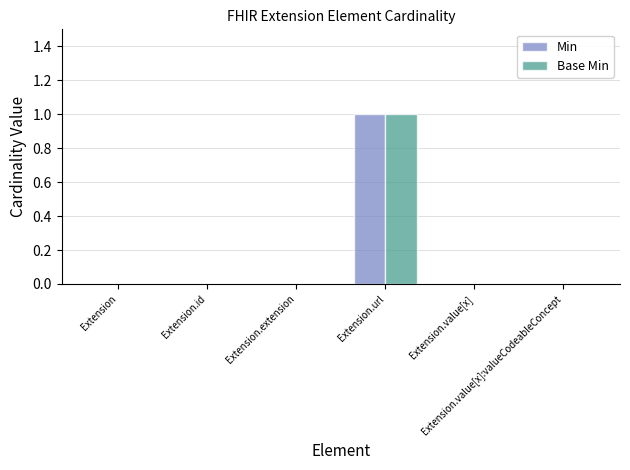

Read the Base Min value at Extension.url.

1